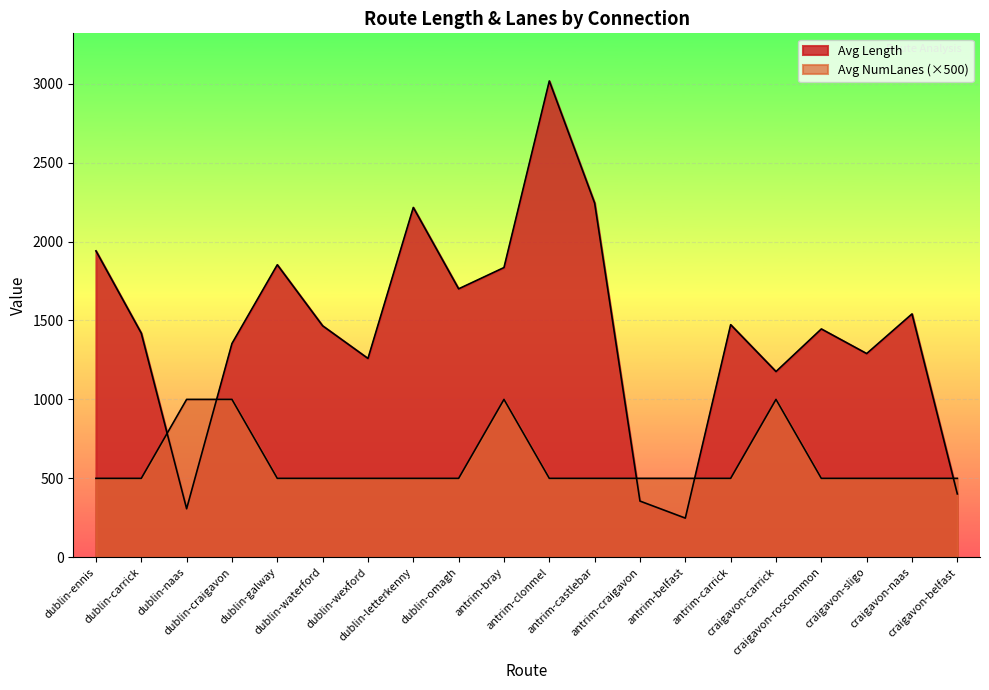

What is the highest value of the Avg NumLanes series?

1000.0